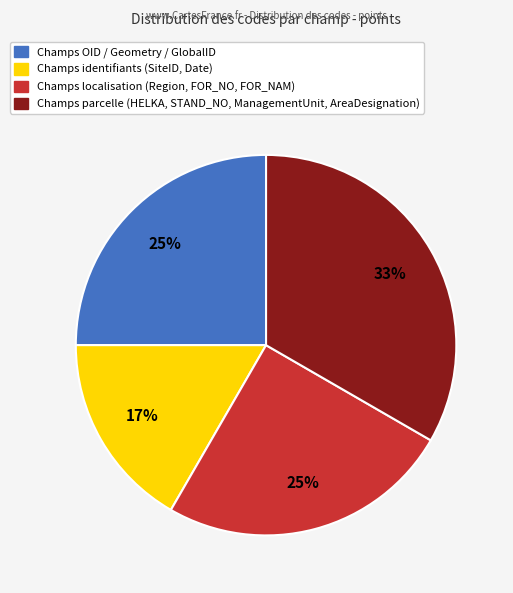

Is there a majority slice in this chart?

No